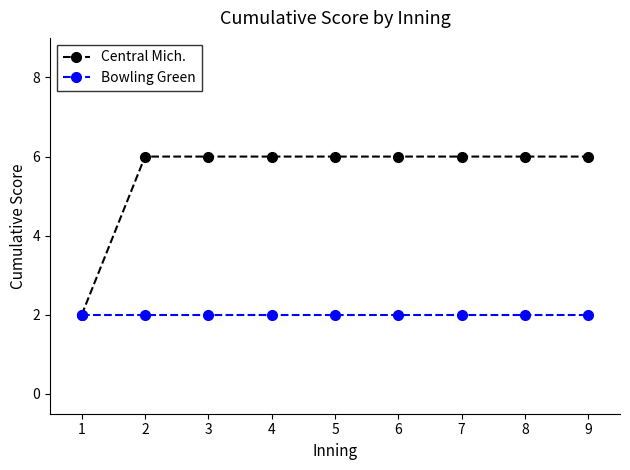

Rank the series by their average value, from lowest to highest.

Bowling Green, Central Mich.